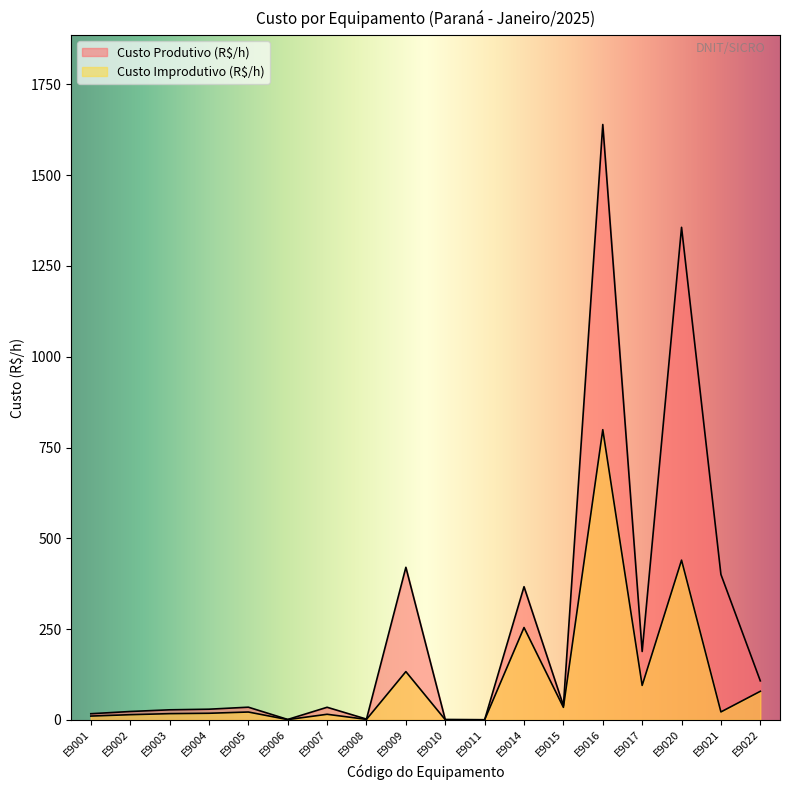

Reading right to left, extract all data points from this chart.

Custo Produtivo (R$/h): 107.5	400.5	1356.3	188.5	1639.4	39.3	366.8	0.5	1.0	420.3	2.3	34.9	1.3	35.1	29.5	27.9	23.2	17.1
Custo Improdutivo (R$/h): 78.9	22.0	440.0	95.1	799.2	34.7	254.4	0.4	0.7	133.0	1.5	15.6	0.9	21.8	18.4	17.3	14.4	10.6